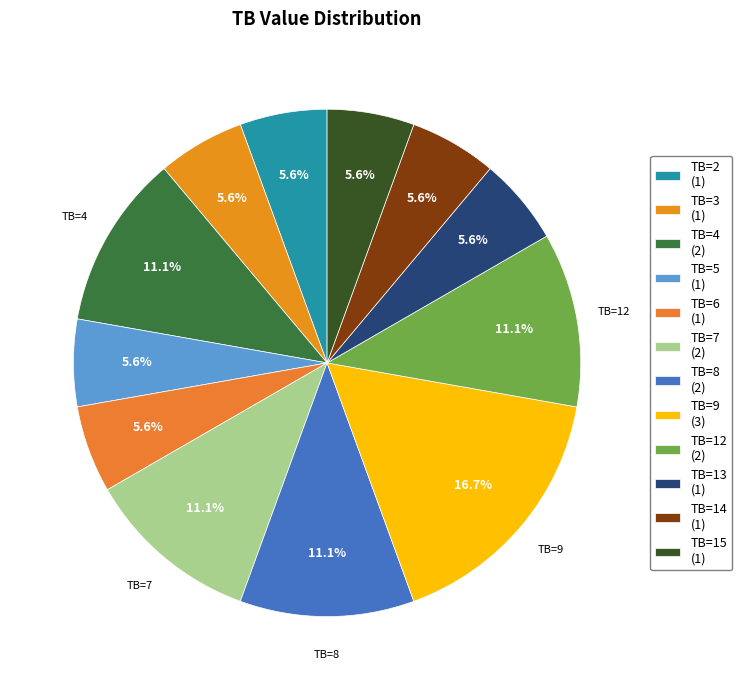

Approximately how many times larger is the value at TB=2 compared to TB=8?

0.5